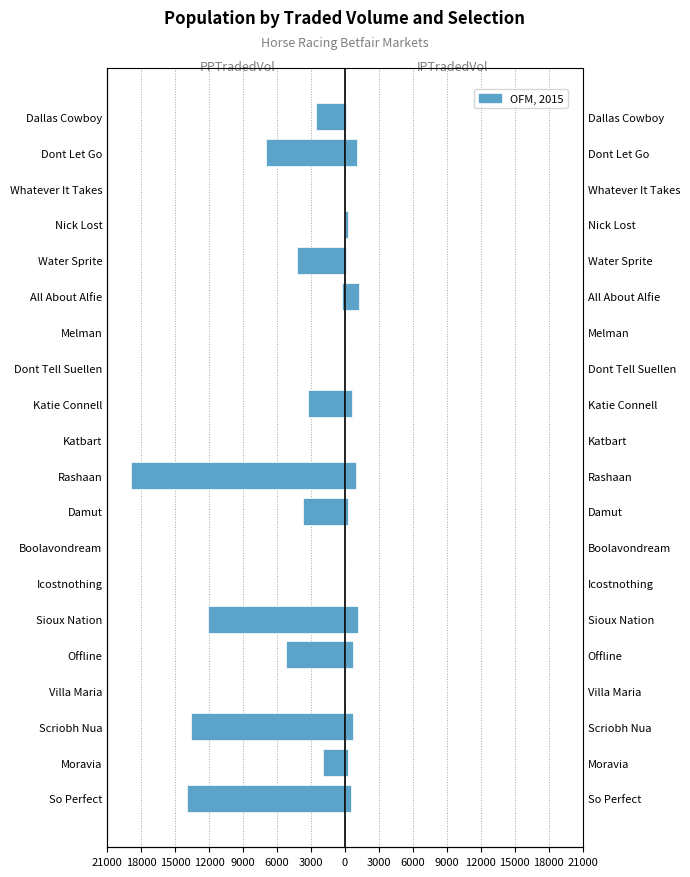

What is the smallest value displayed?

-18918.2